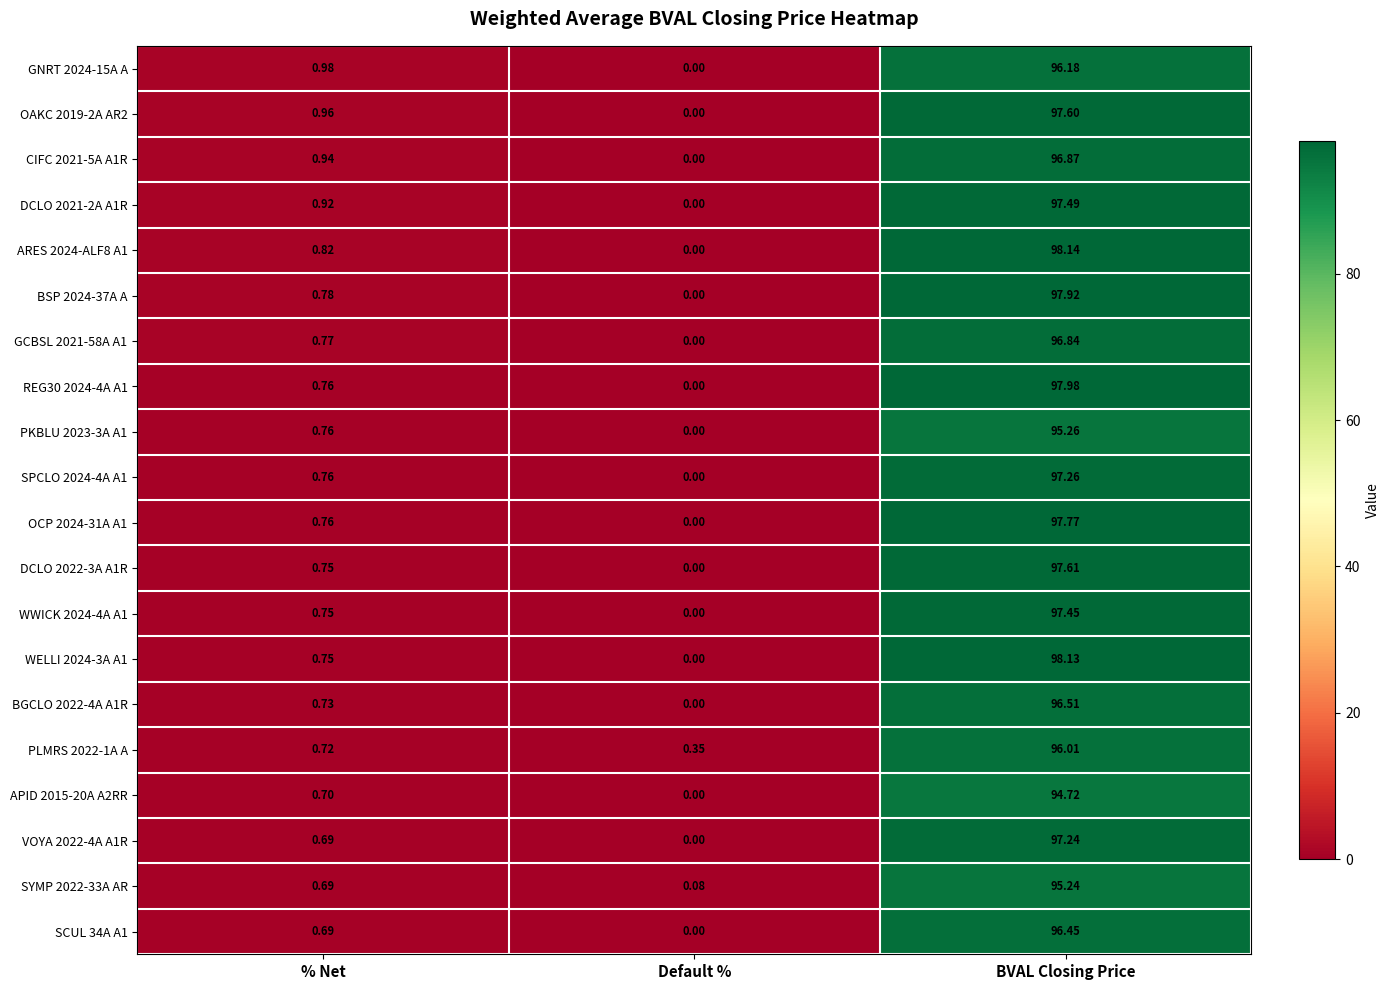

Is the value of OCP 2024-31A A1 at BVAL Closing Price greater than the value of DCLO 2022-3A A1R at % Net?

Yes